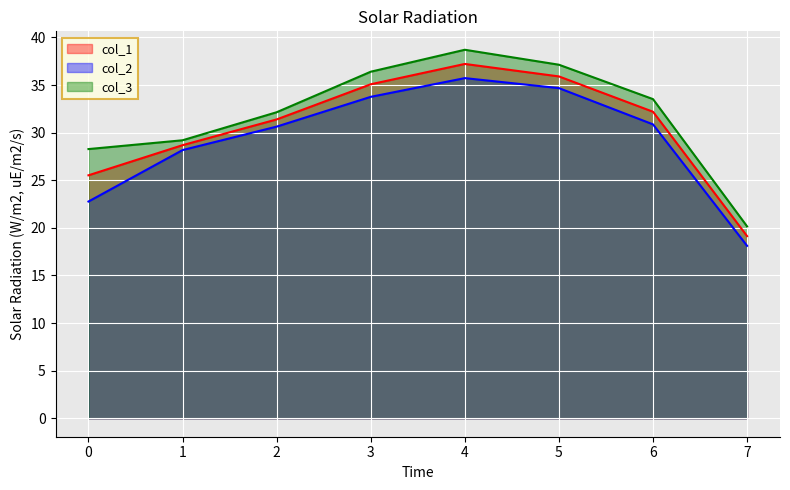

True or false: col_2 and col_1 cross at least once.

False